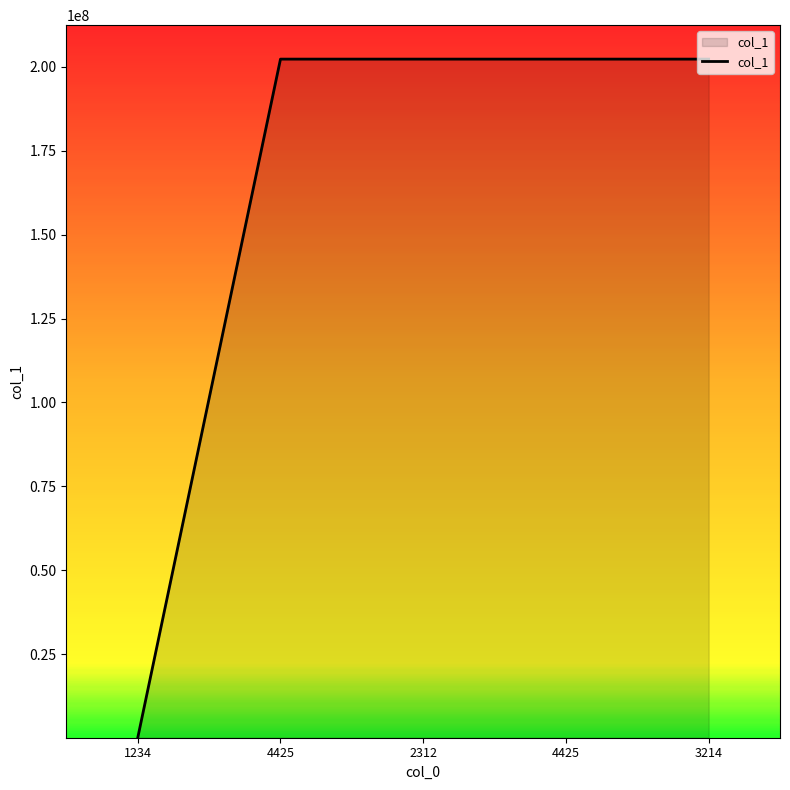

How many values are below 202305000?

1